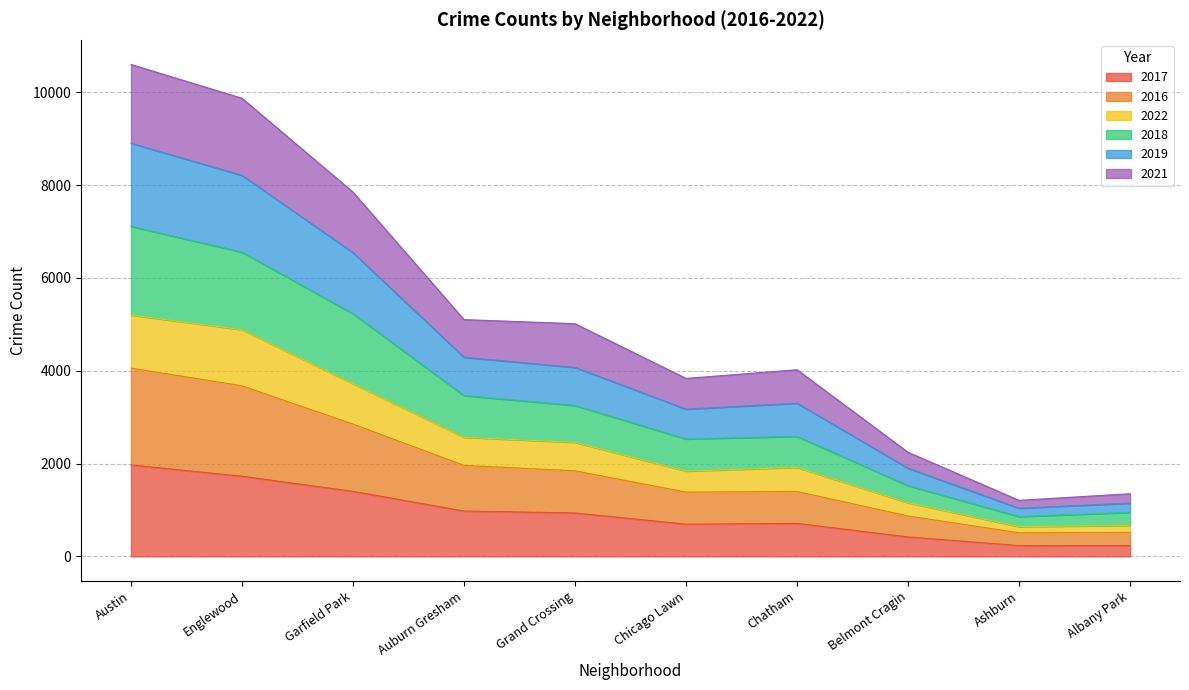

How many interior local valleys does the 2022 series have?

2